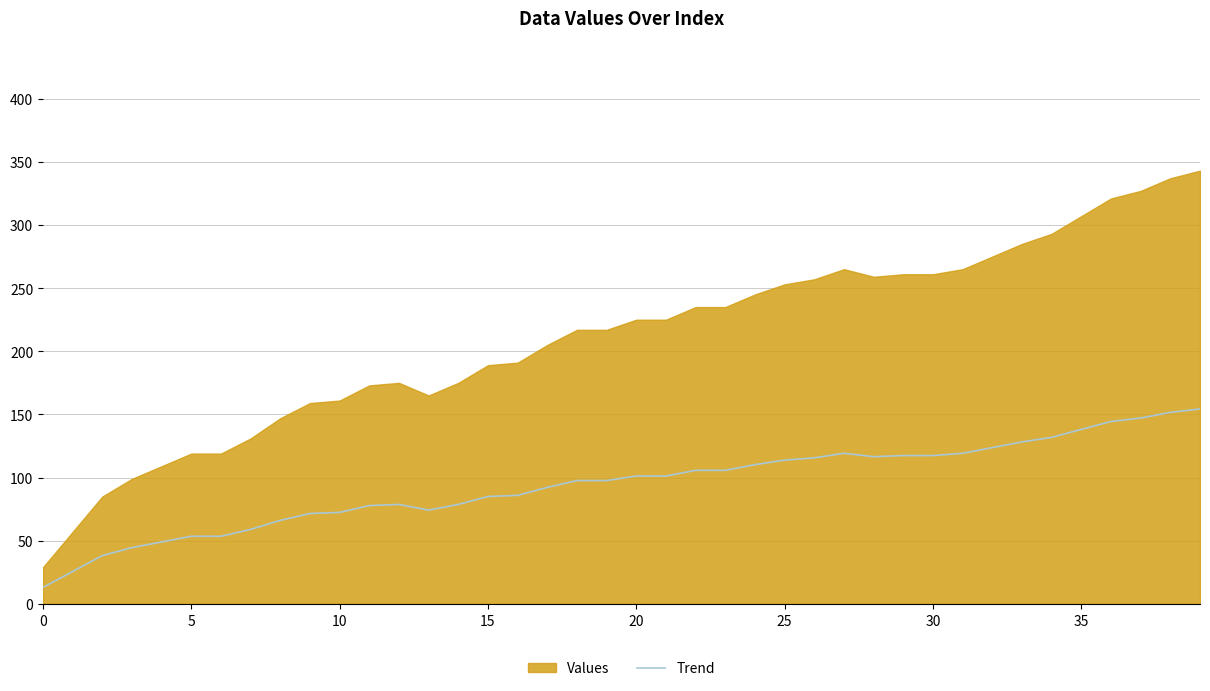

True or false: the data shows 119.2 at 27.

True